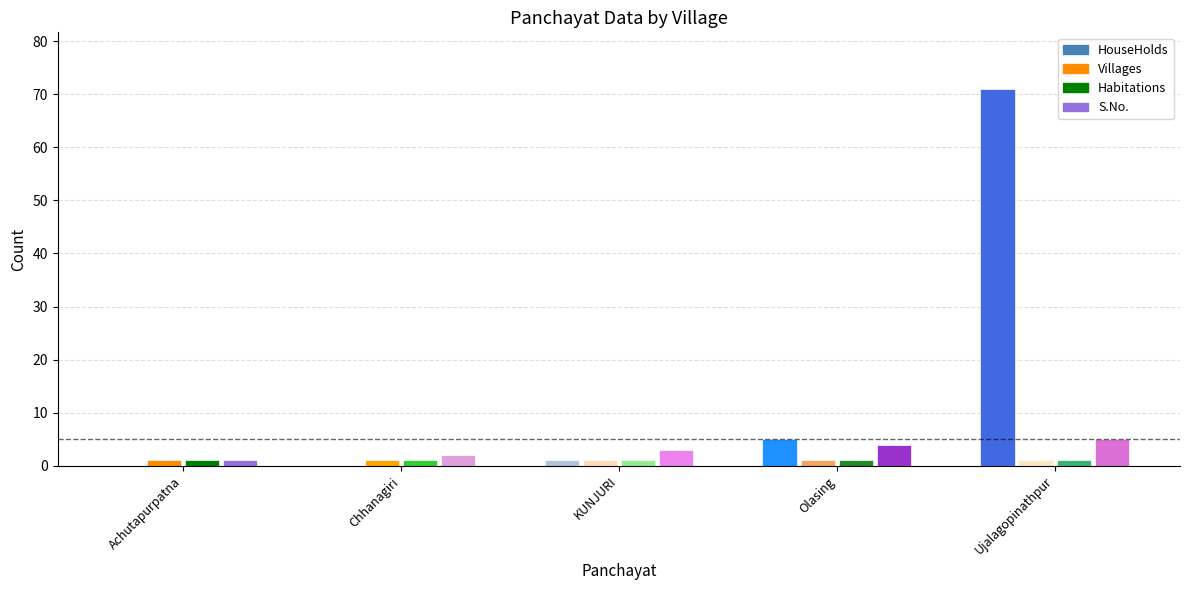

Which category has the highest value in the S.No. series?

Ujalagopinathpur